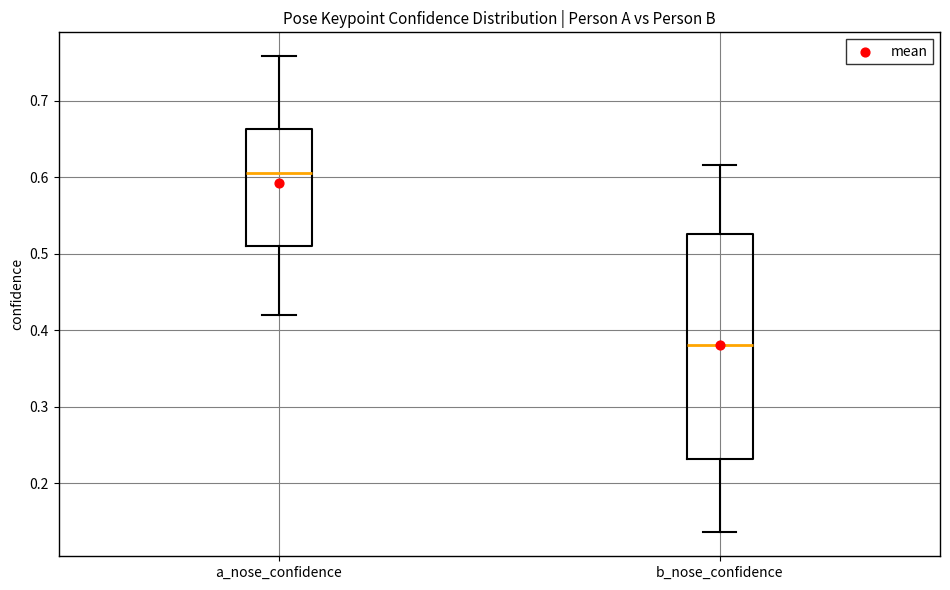

Reading left to right, transcribe this box plot: for each box, give where its median line is, the range the box spans, and where its two whiskers end, as read against the y-axis. The values are not printed on the chart, so give them approximately, as read against the axis.

a_nose_confidence: median 0.61, box 0.51 to 0.66, whiskers 0.42 to 0.76
b_nose_confidence: median 0.38, box 0.23 to 0.53, whiskers 0.14 to 0.62